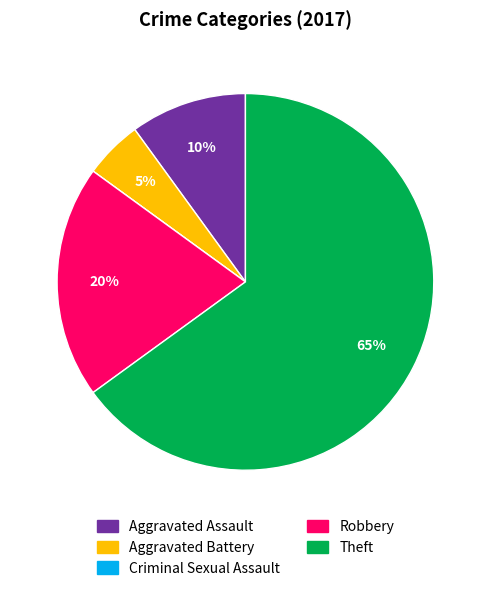

To the nearest percent, what is the average slice percentage?

20%